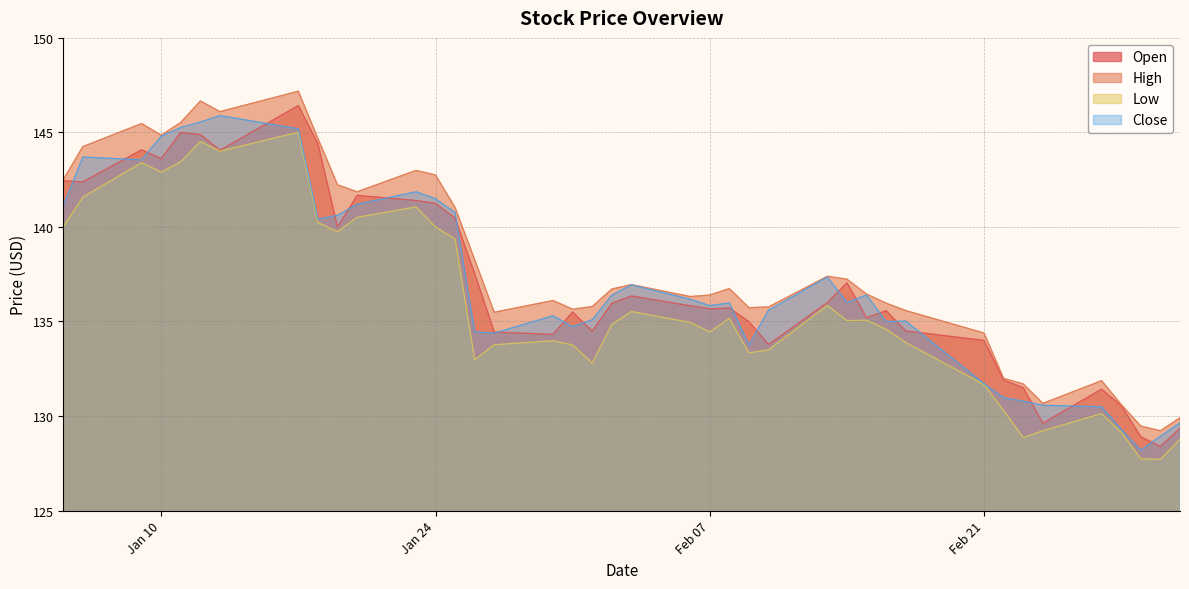

What is the difference between the maximum and minimum values in the High series?

18.0